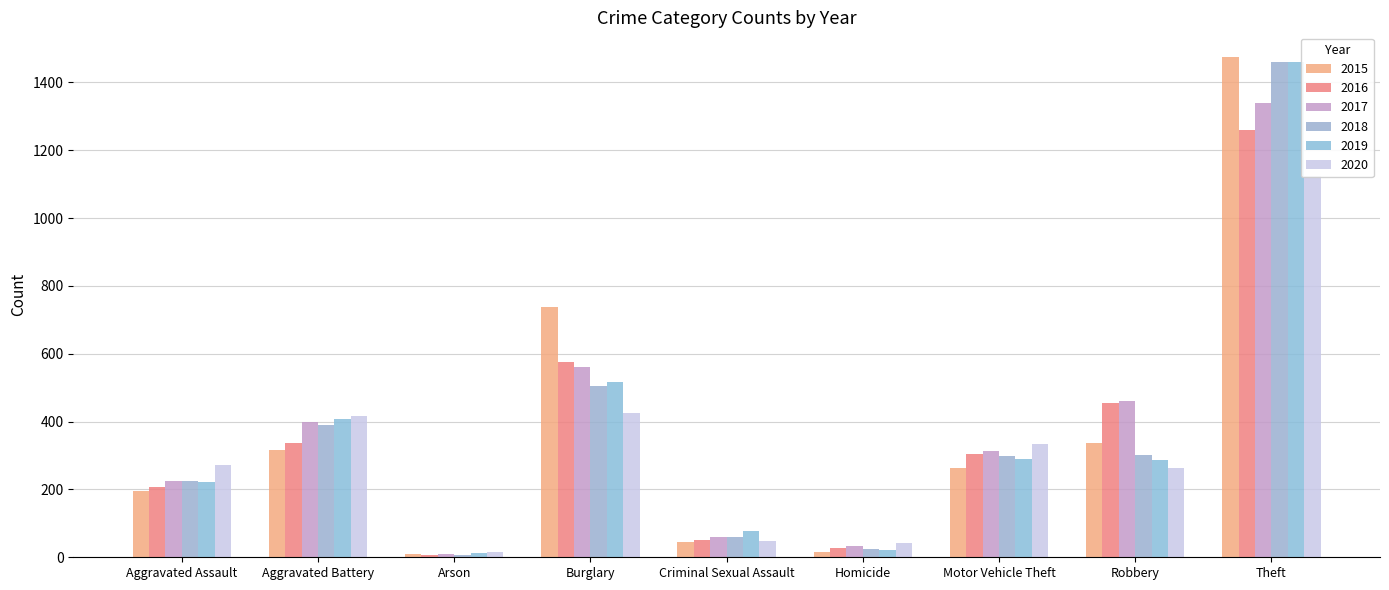

Where does the 2018 series first go above 298?

Aggravated Battery